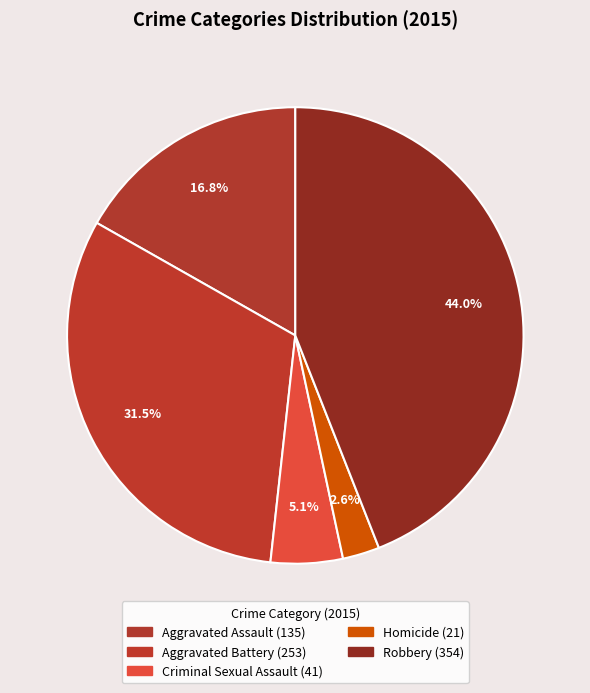

To the nearest percent, what is the difference between the Aggravated Battery and Robbery slice percentages?

13%